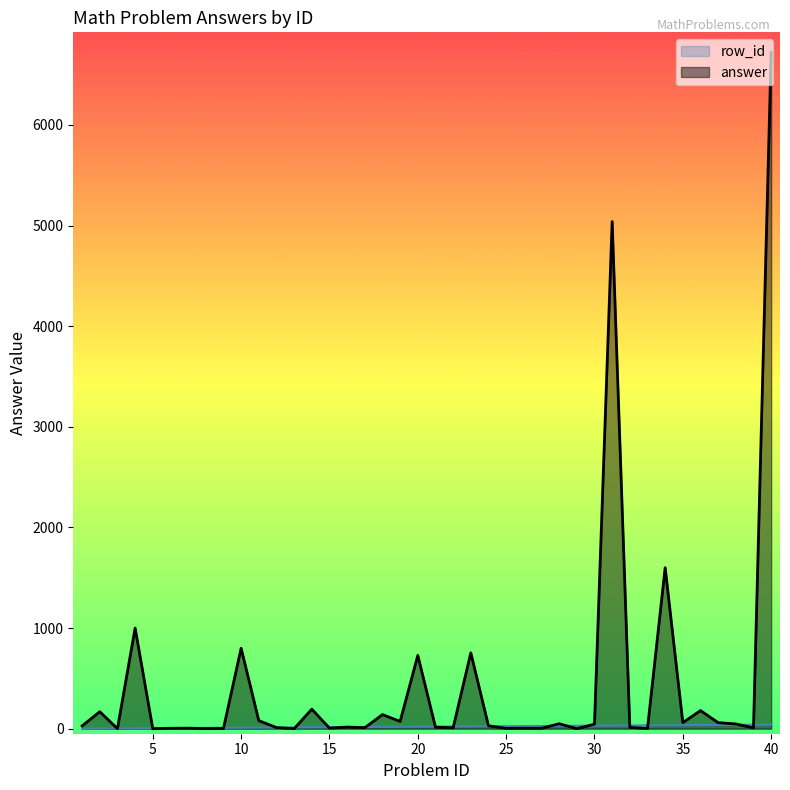

What is the approximate value of answer at 23, to the nearest 10?

750